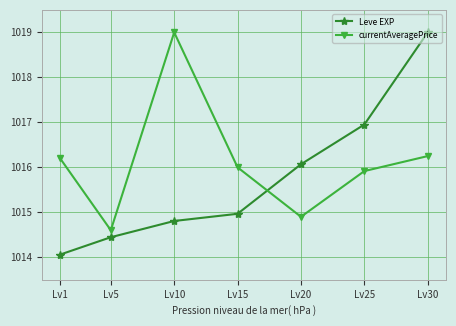

What is the difference between the maximum and minimum values in the currentAveragePrice series?

4.4